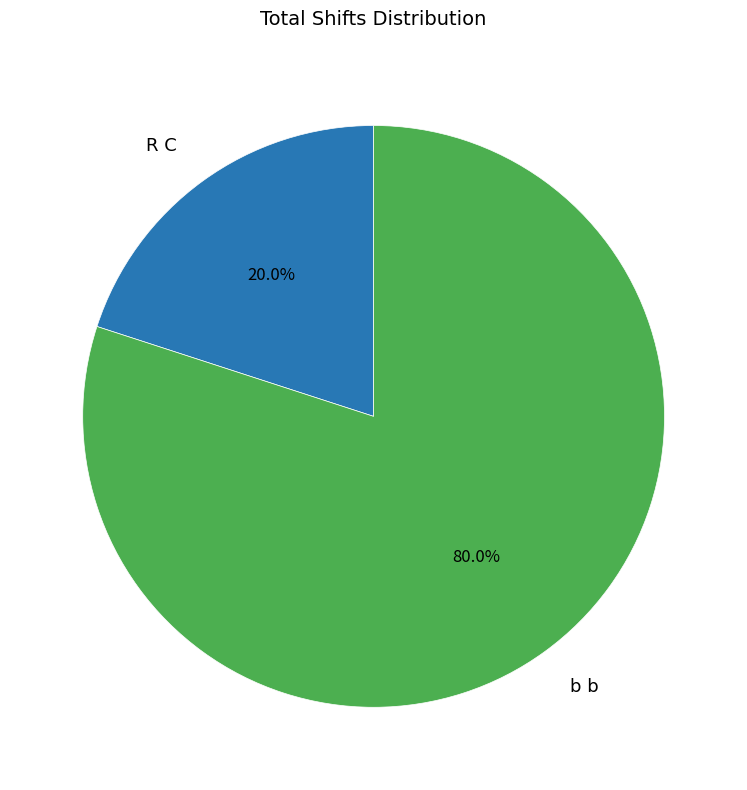

How many slices are in this pie chart?

2